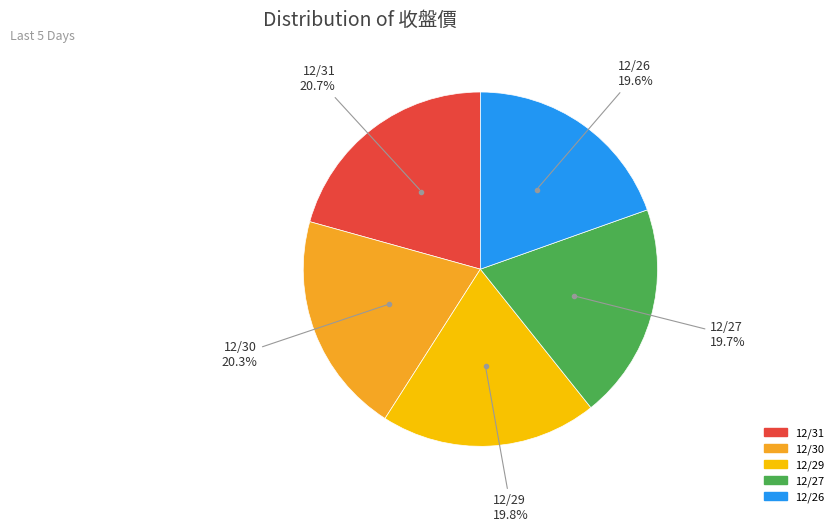

To the nearest percent, what is the average slice percentage?

20%